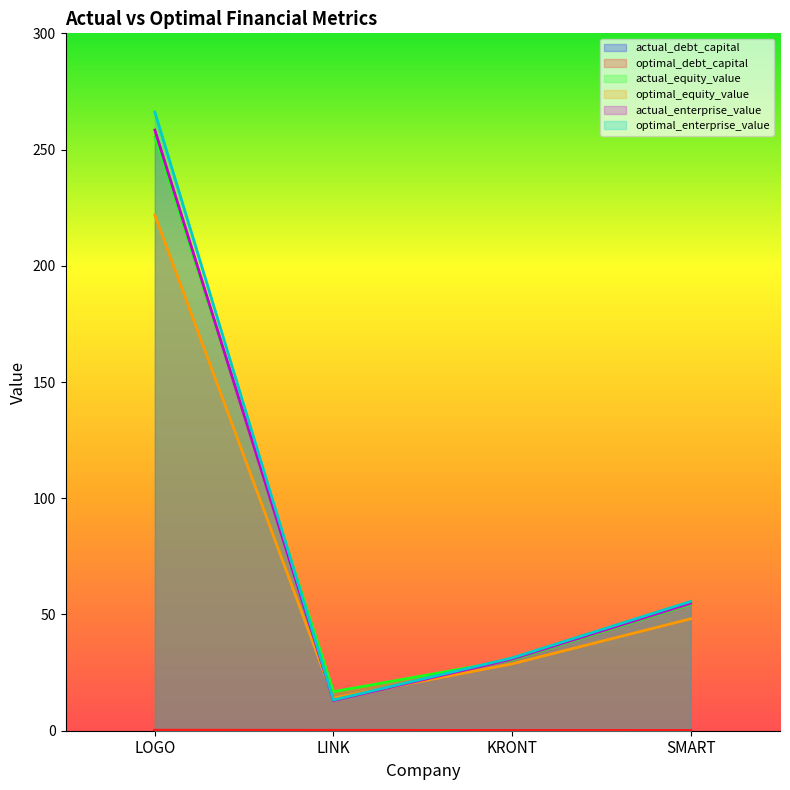

What is the difference between the highest and lowest values at KRONT?

31.3